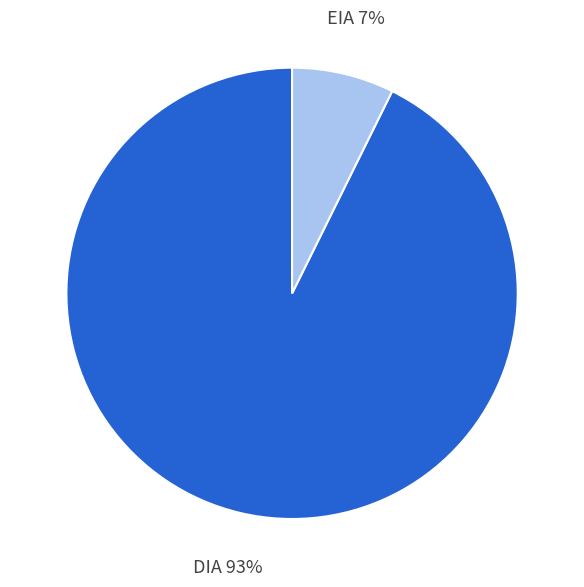

Between EIA and DIA, which is larger?

DIA